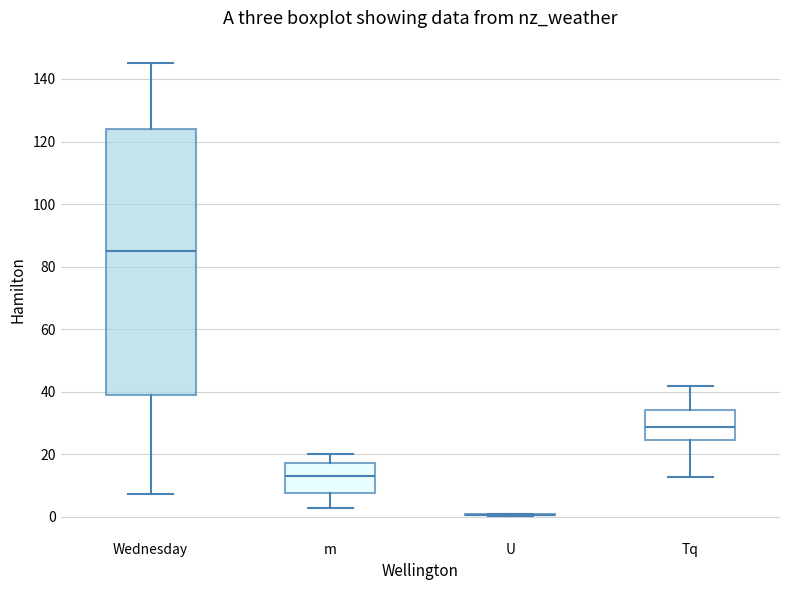

Reading left to right, read every box against the y-axis: the position of its median line, the range the box covers, and the ends of its whiskers. The values are not printed on the chart, so give them approximately, as read against the axis.

Wednesday: median 86, box 38 to 124, whiskers 8 to 146
m: median 14, box 8 to 18, whiskers 4 to 20
U: box collapsed to a line at 0, whiskers 0 to 0
Tq: median 28, box 24 to 34, whiskers 12 to 42